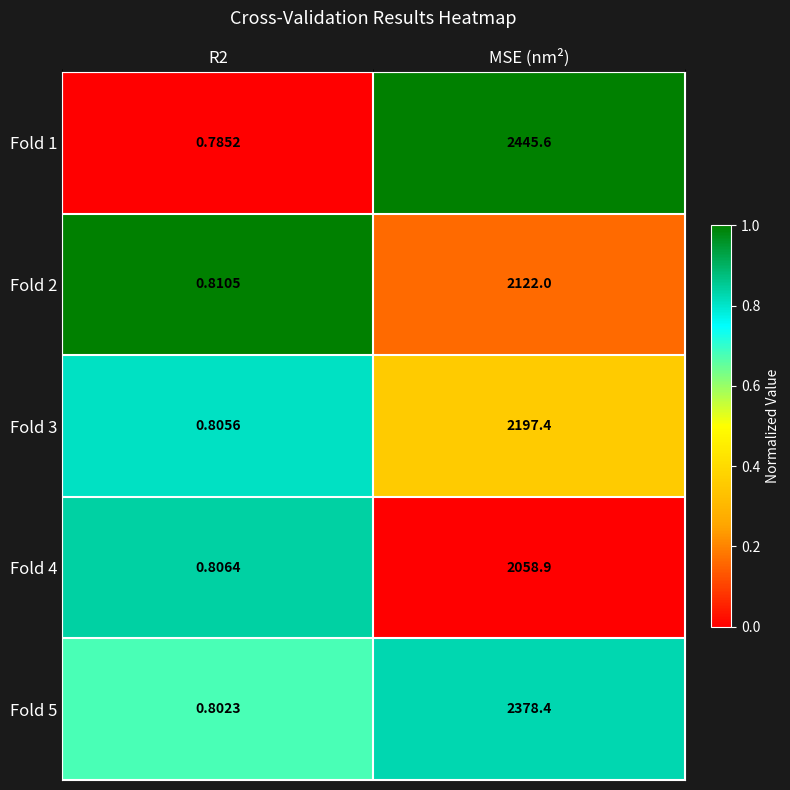

Where does the Fold 3 series first go above 2197?

MSE (nm²)